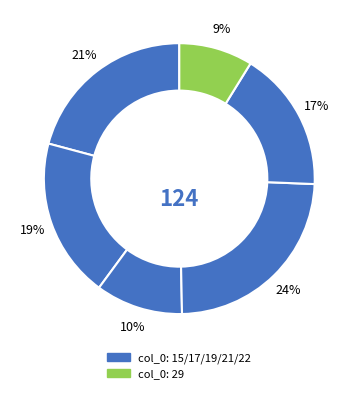

How many segments does this pie chart have?

6